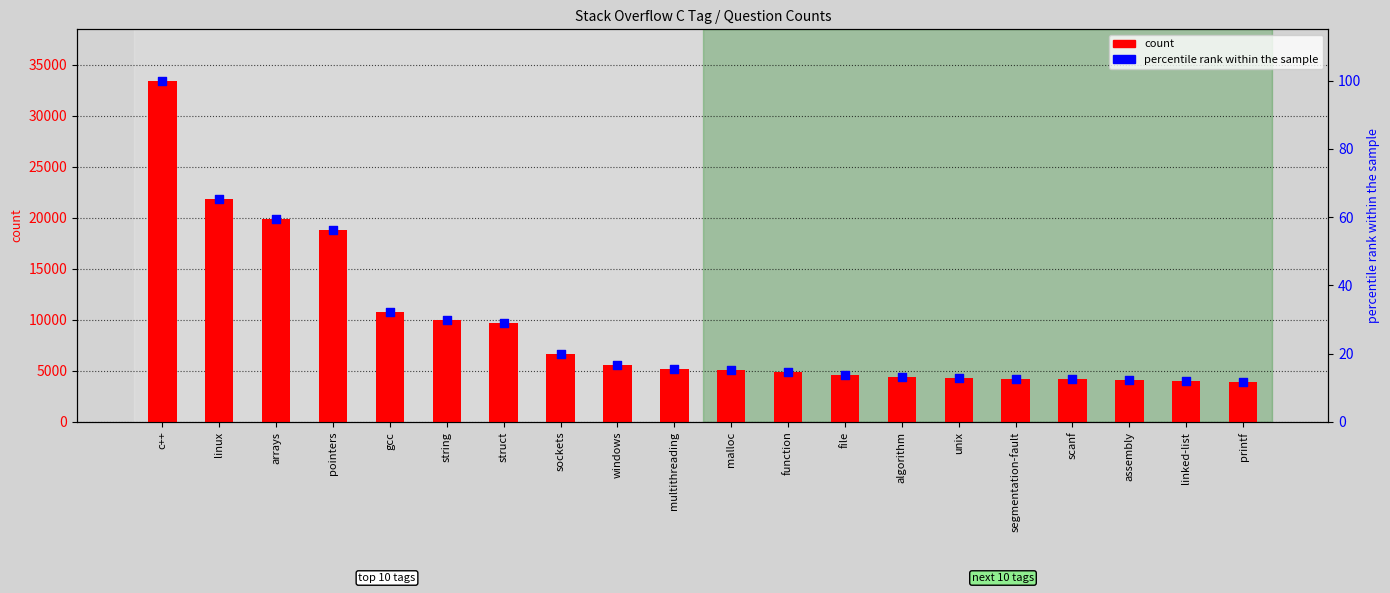

Which series reaches the minimum Y coordinate?

percentile rank within the sample